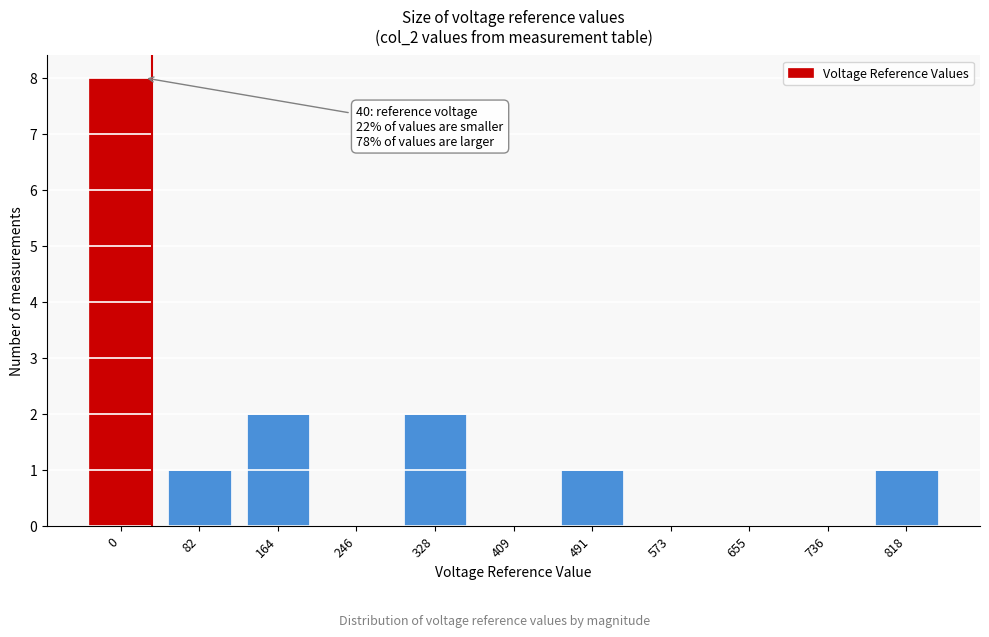

Reading left to right, what are all the values shown in this chart?

0=8	82=1	164=2	246=0	328=2	409=0	491=1	573=0	655=0	736=0	818=1